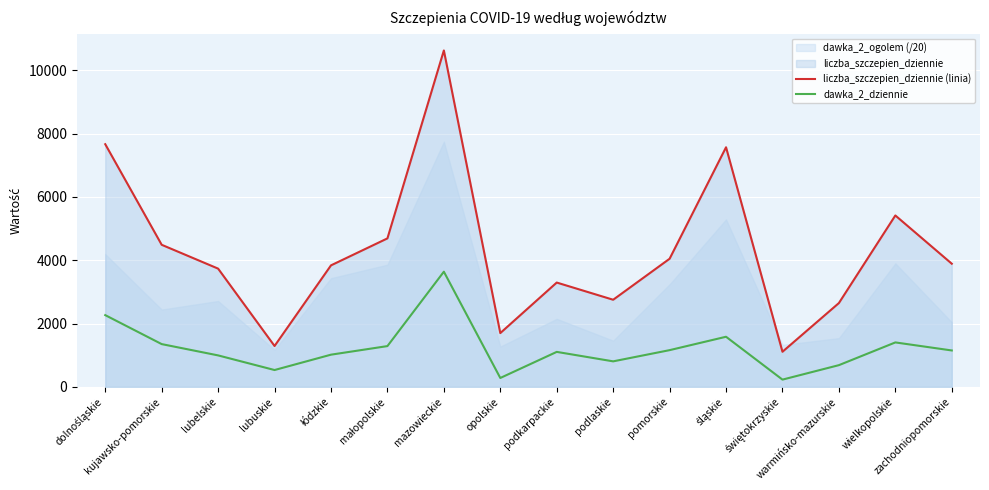

What is the lowest value of the liczba_szczepien_dziennie (linia) series?

1108